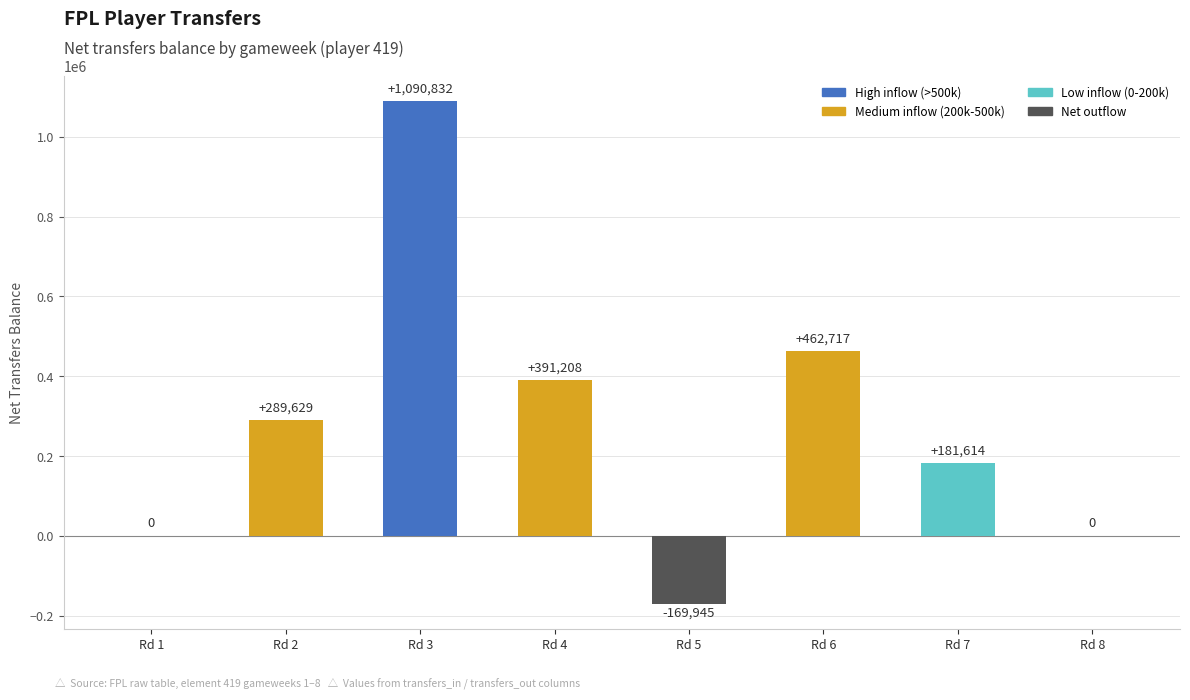

What is the sum of all values?

2246055